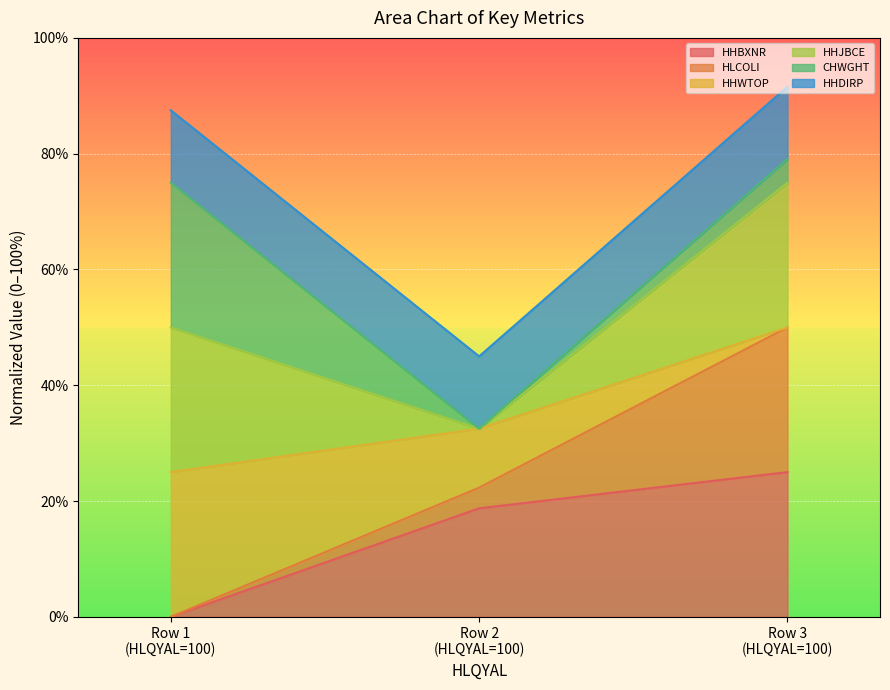

Does the chart display data point markers on the line(s)?

No